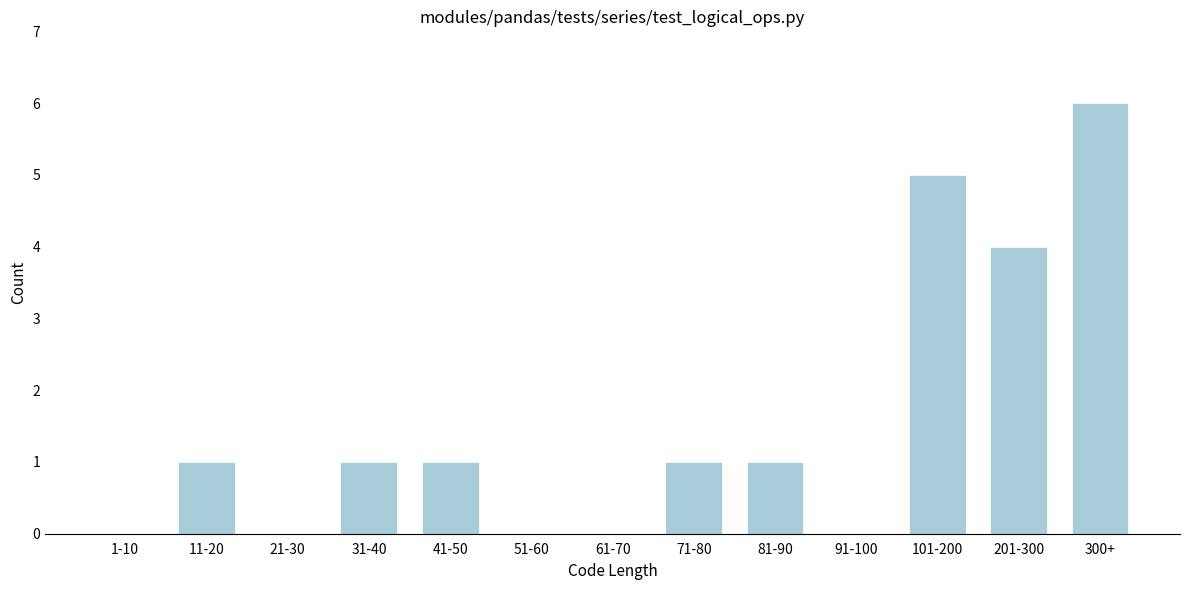

Reading left to right, transcribe all the data shown in this chart.

1-10=0	11-20=1	21-30=0	31-40=1	41-50=1	51-60=0	61-70=0	71-80=1	81-90=1	91-100=0	101-200=5	201-300=4	300+=6